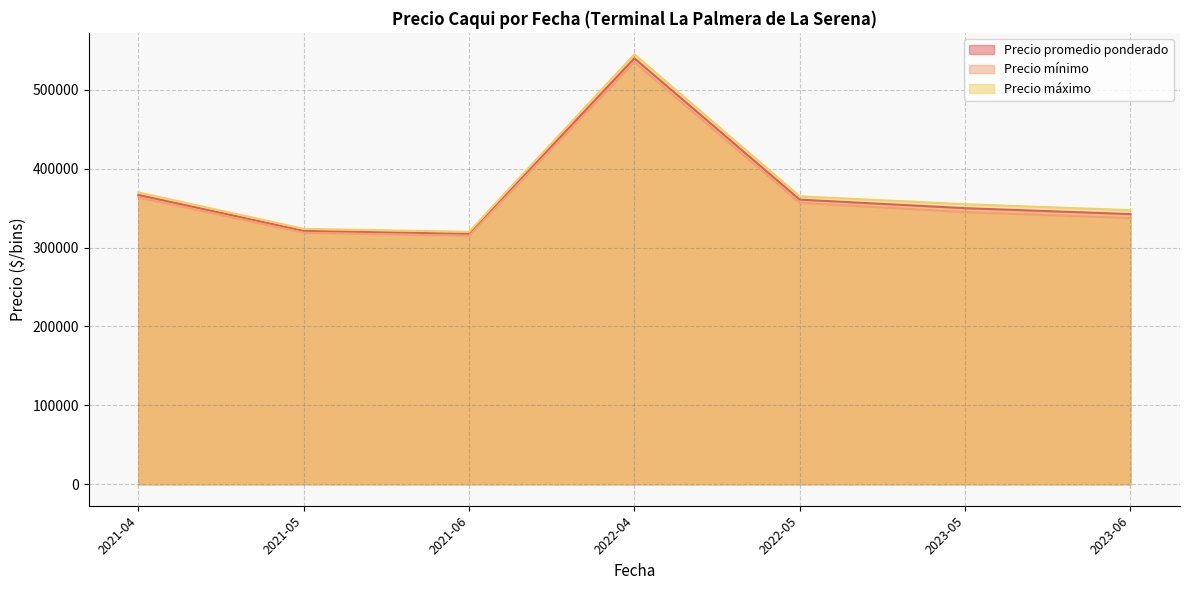

At how many categories does at least one series exceed 538245?

1